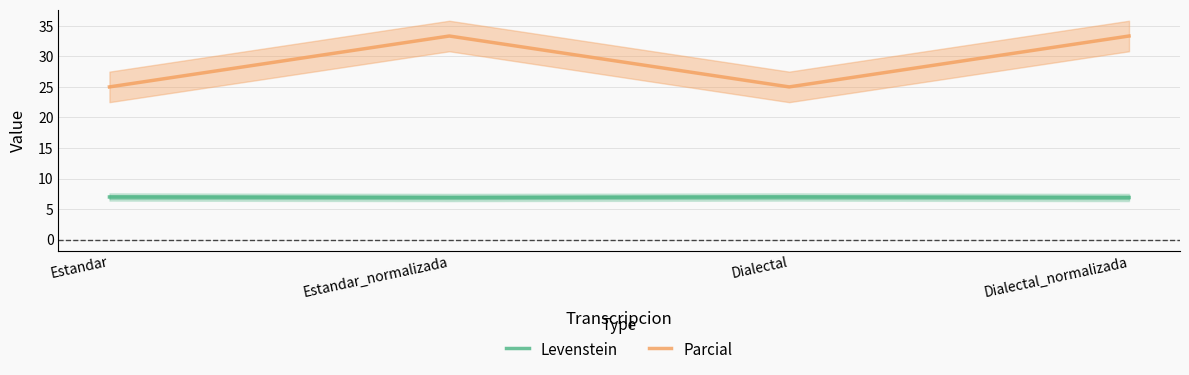

List the series in order of their peak value, highest first.

Parcial, Levenstein